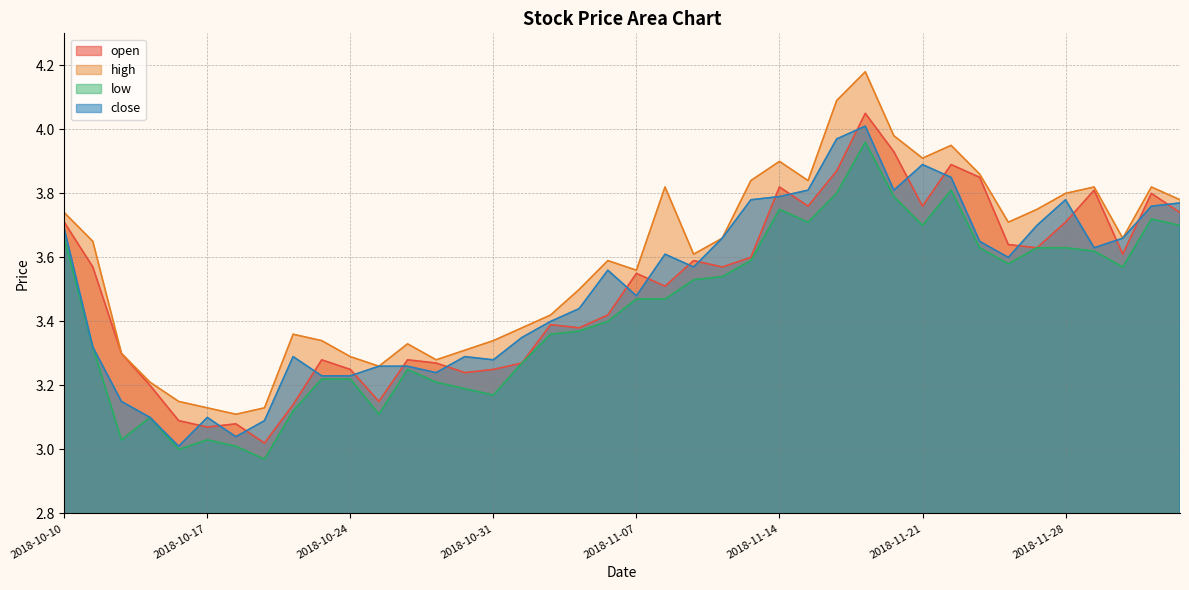

Is it true that high equals 3.1 at 2018-10-16?

True